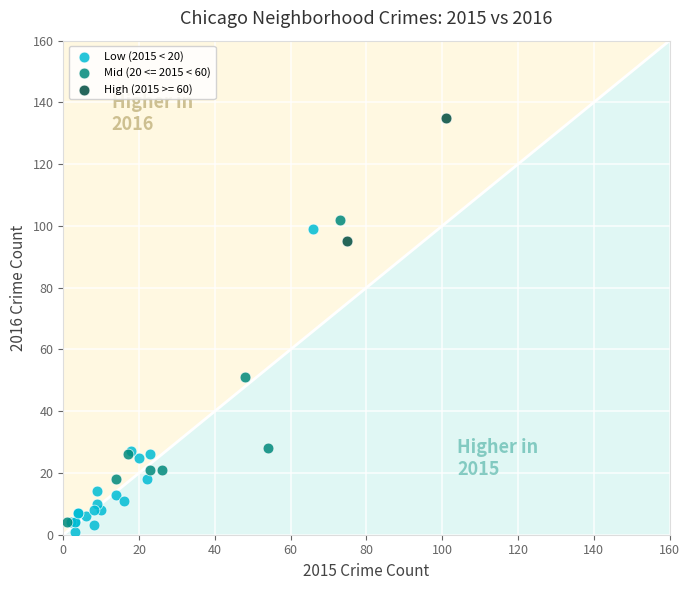

What are all the series names shown in the legend?

Low (2015 < 20), Mid (20 <= 2015 < 60), High (2015 >= 60)